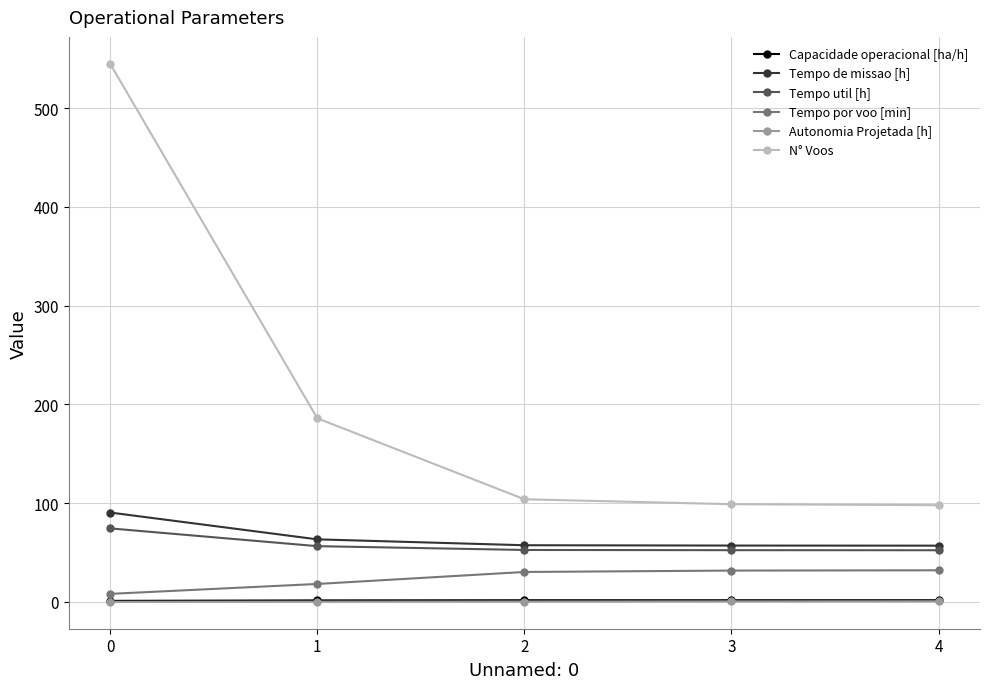

What is the minimum value for Tempo de missao [h]?

57.0